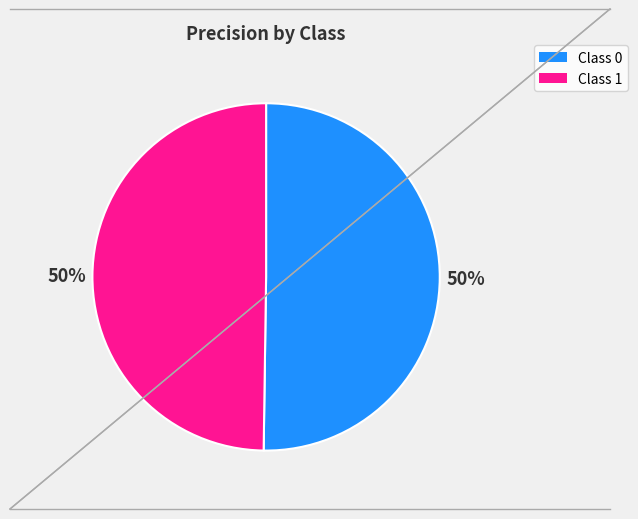

To the nearest percent, what is the average slice percentage?

50%